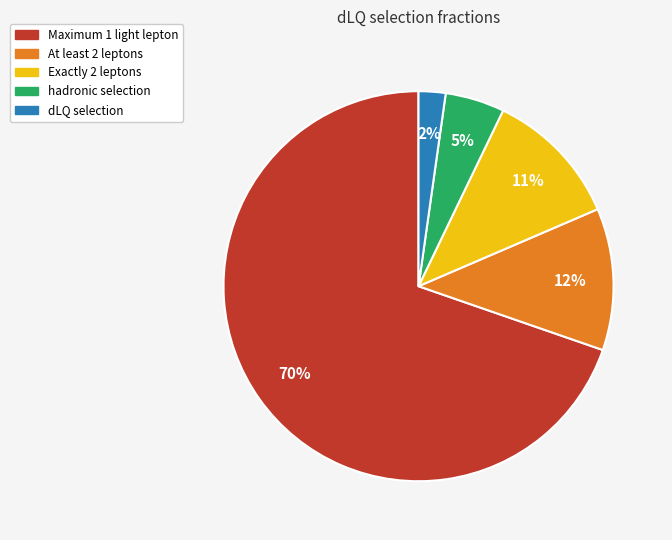

What is the smallest slice in the pie chart?

dLQ selection